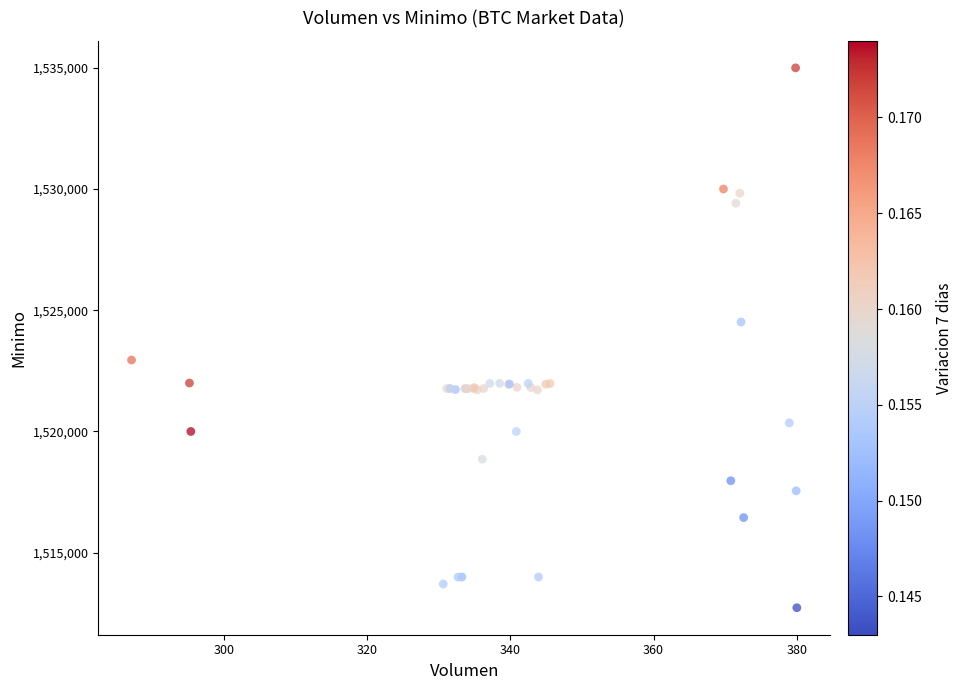

What Y value in the scatter plot is closest to 1523862?

1524513